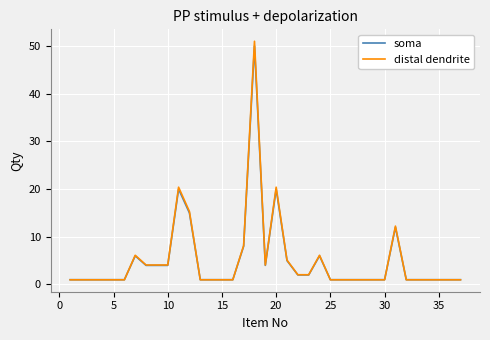

What is the maximum value shown in the chart?

51.0